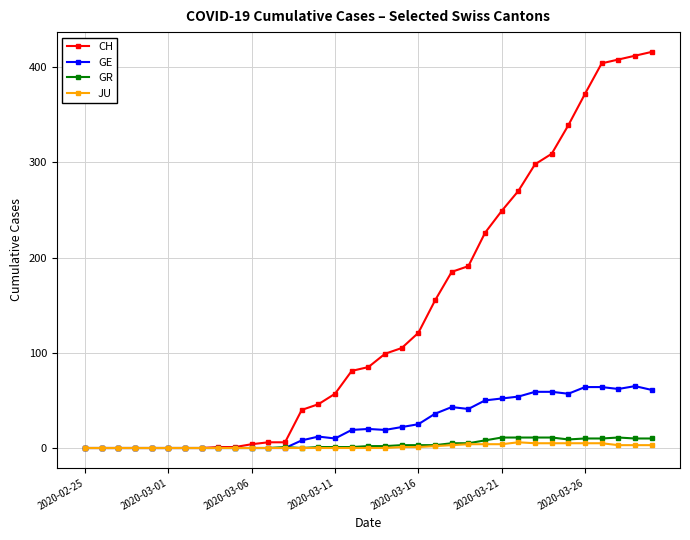

Which series has the largest total across all categories?

CH